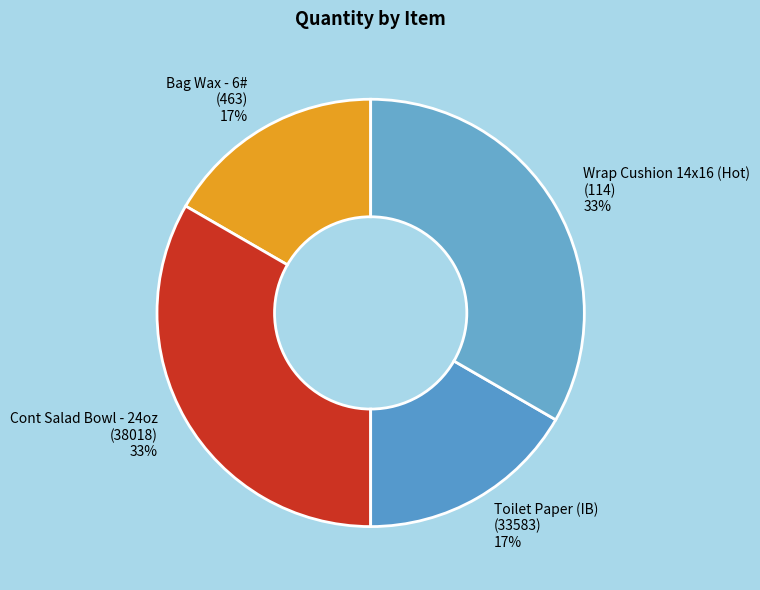

What is the ratio of the value at Toilet Paper (IB) (33583) to the value at Cont Salad Bowl - 24oz (38018)?

0.5